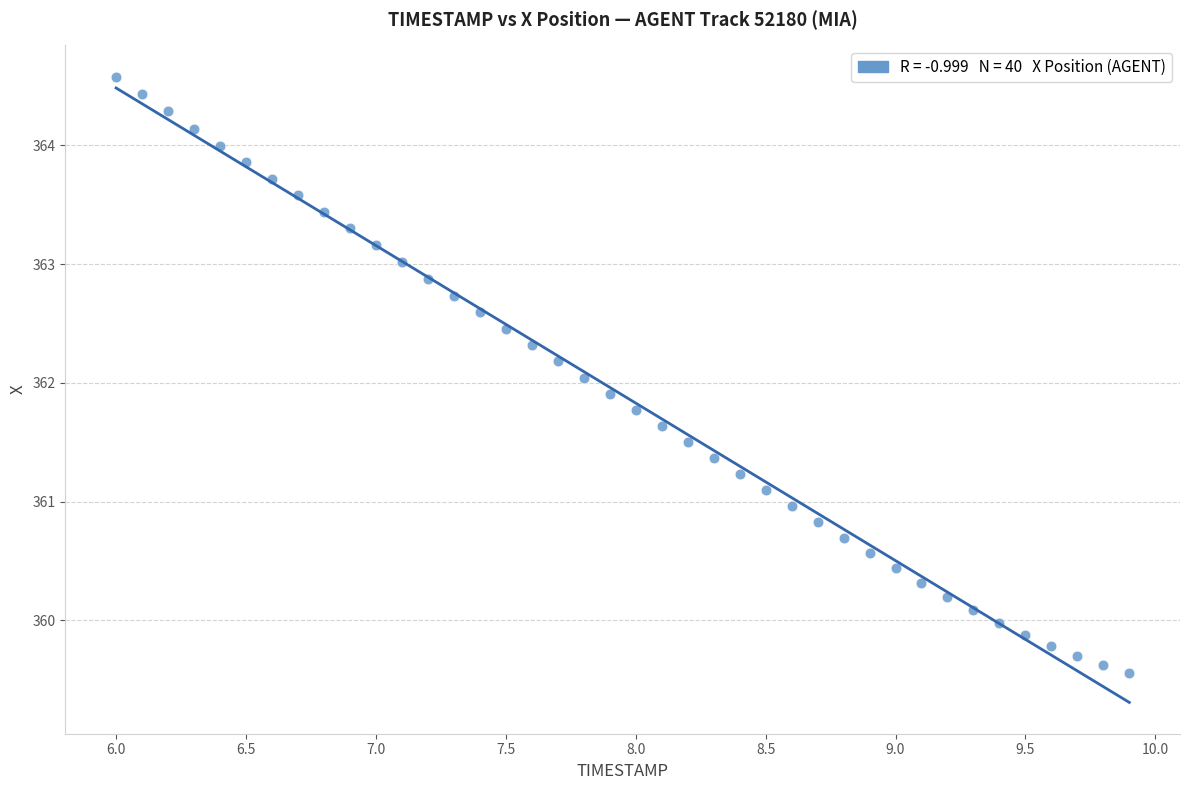

What is the range of X values (max minus min)?

3.9